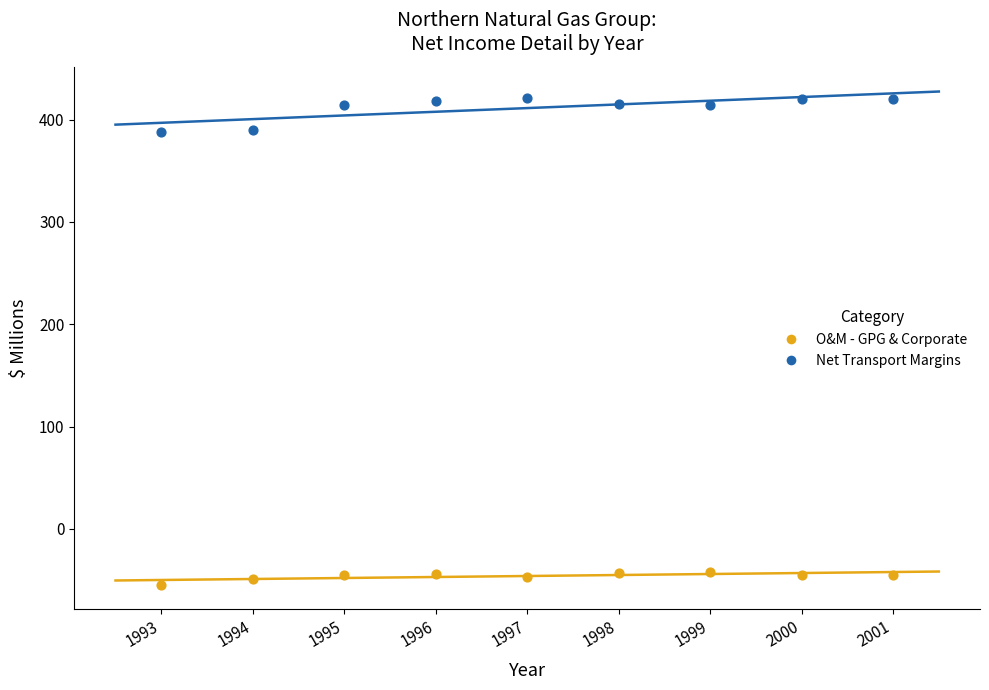

Which series has the largest Y range (max minus min)?

Net Transport Margins